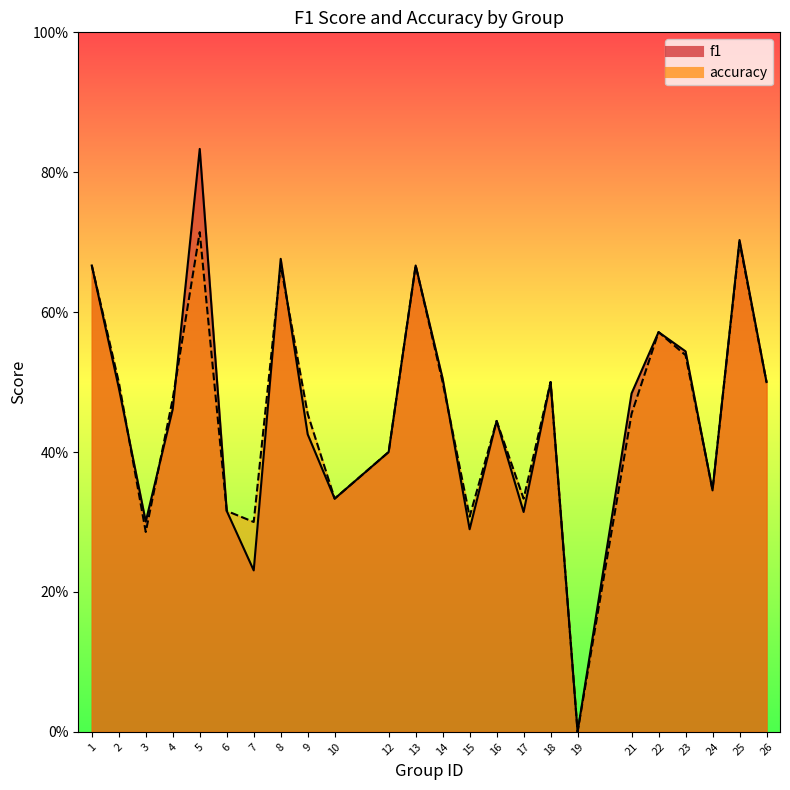

True or false: accuracy has more than 0 points higher than both neighbors.

True